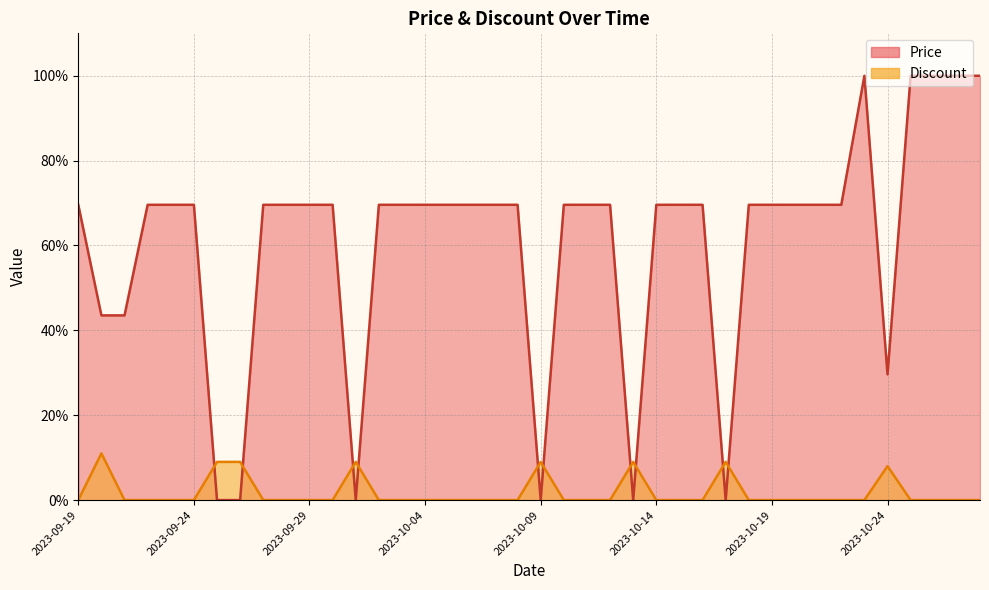

Which label corresponds to the smallest value in the chart?

2023-09-25